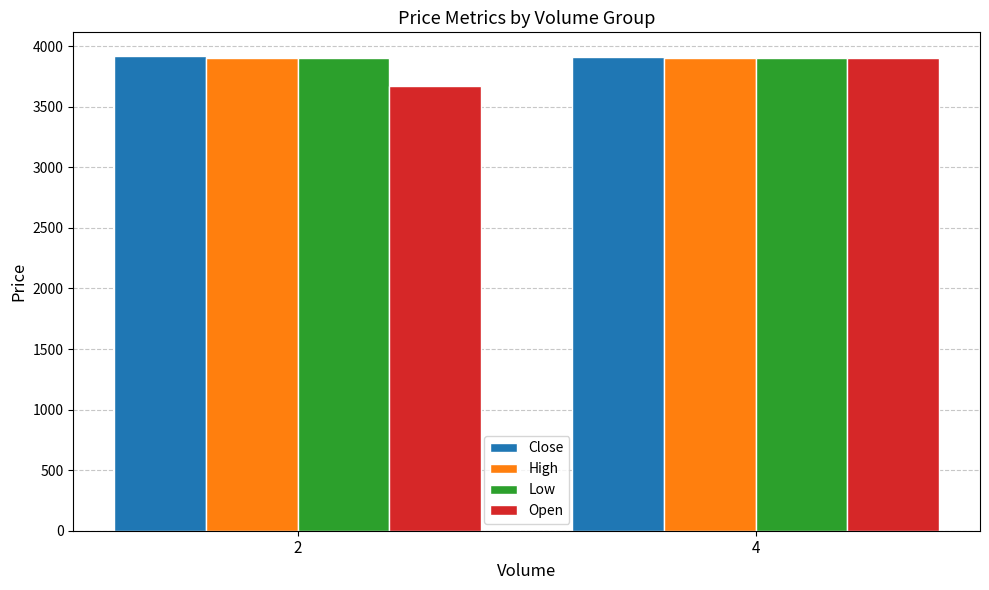

Does the chart contain any negative values?

No